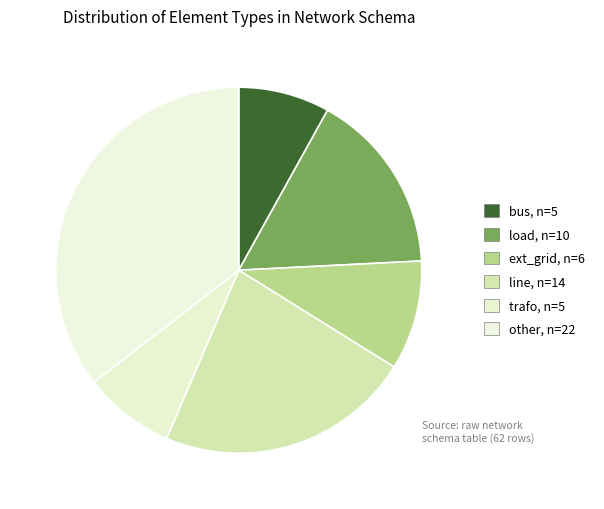

How many segments does this pie chart have?

6